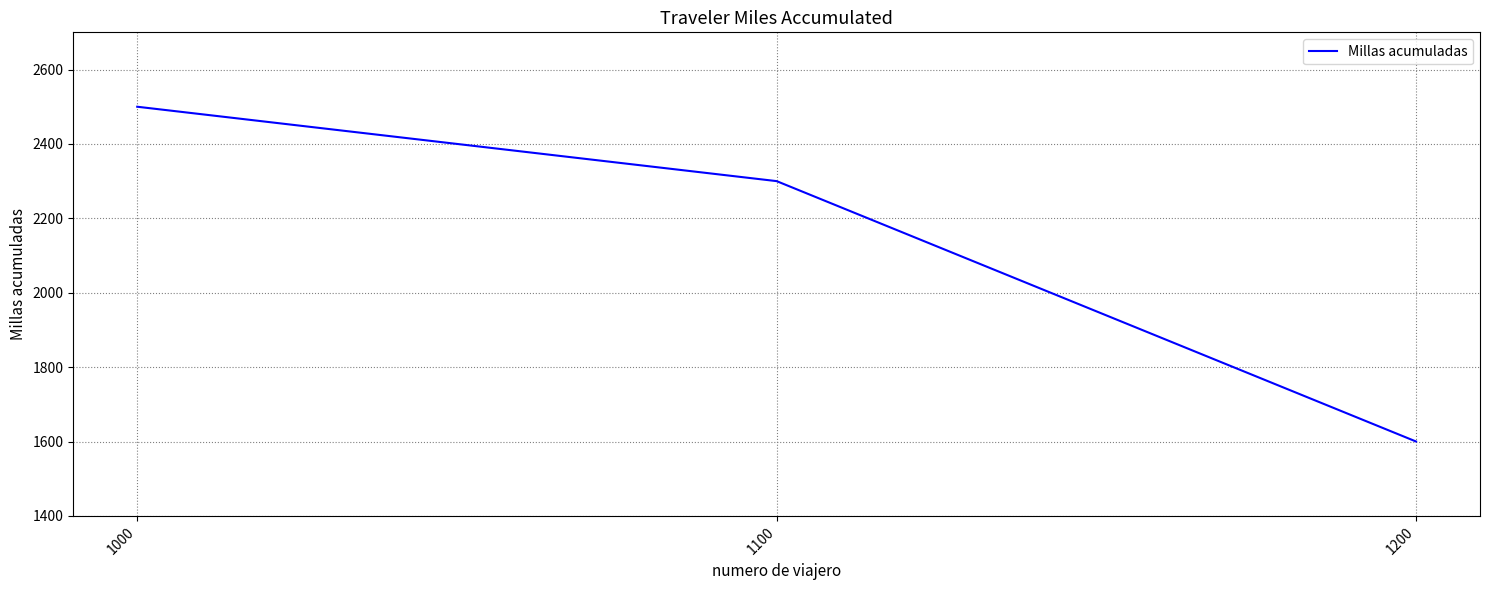

What is the difference between the second highest and minimum values?

700